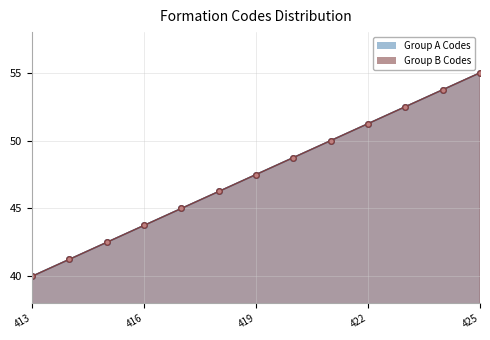

What is the sum of the Group A Codes values at 421 and 419?

97.5